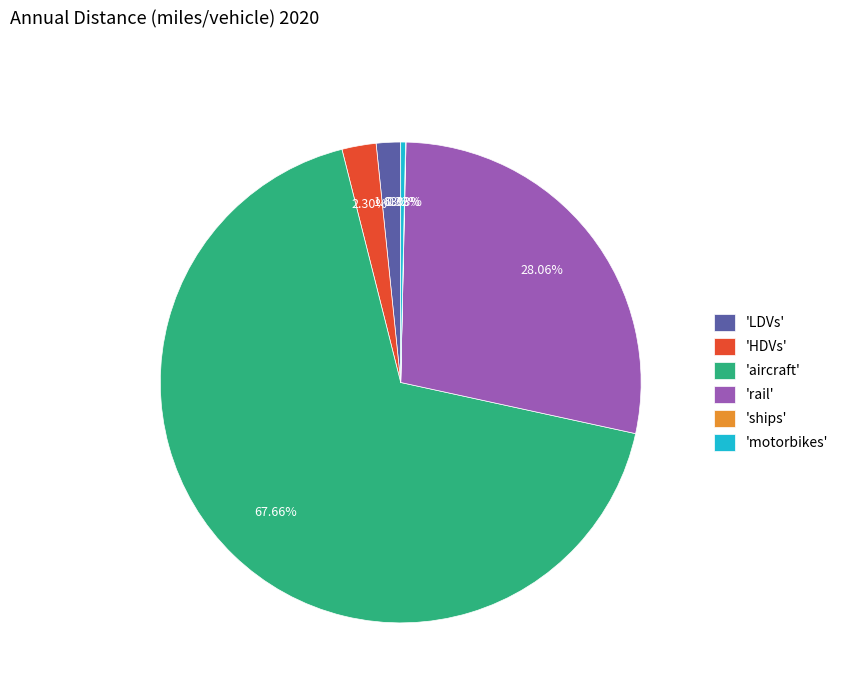

Is there any slice that represents more than half of the pie?

Yes